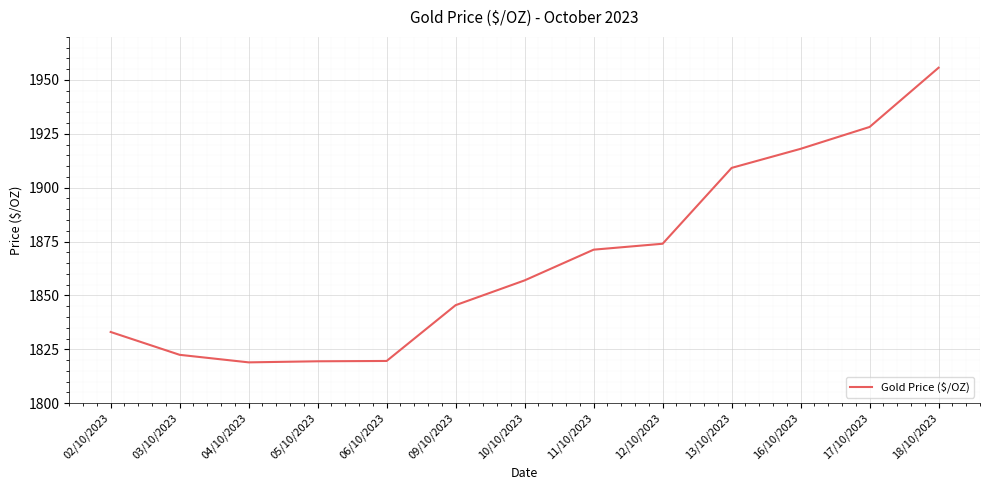

What is the change in value from 04/10/2023 to 16/10/2023?

+99.1